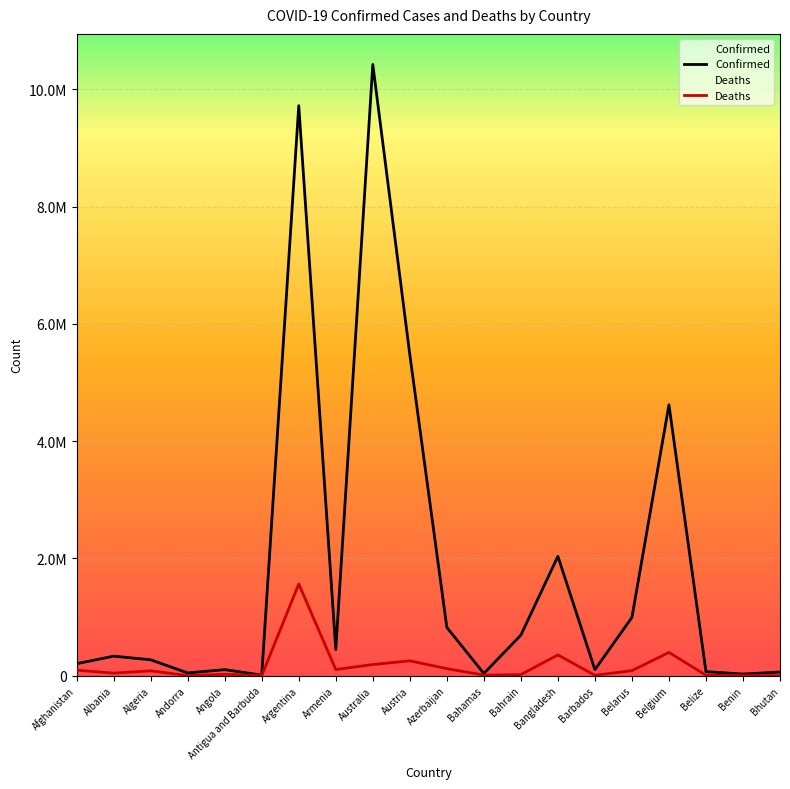

Which series has the widest spread of values?

Confirmed